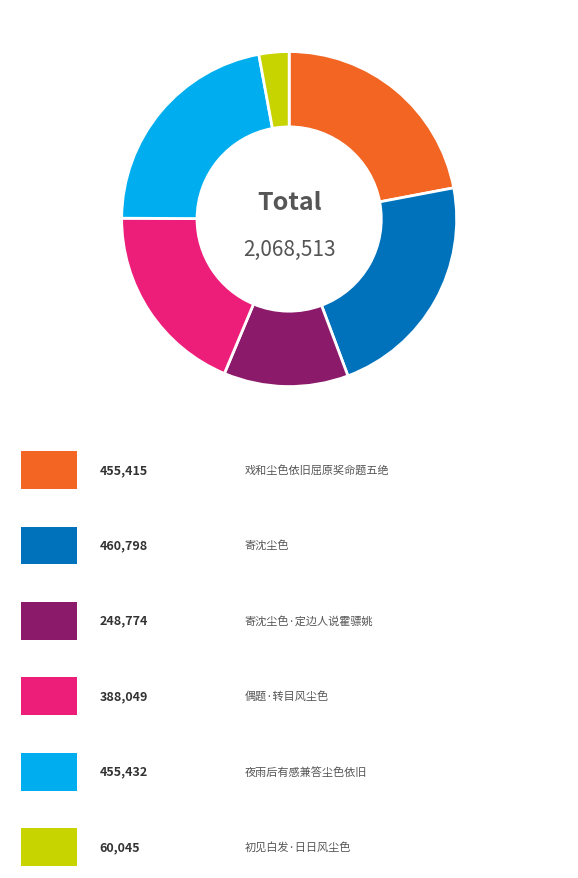

Does any single category account for the majority?

No